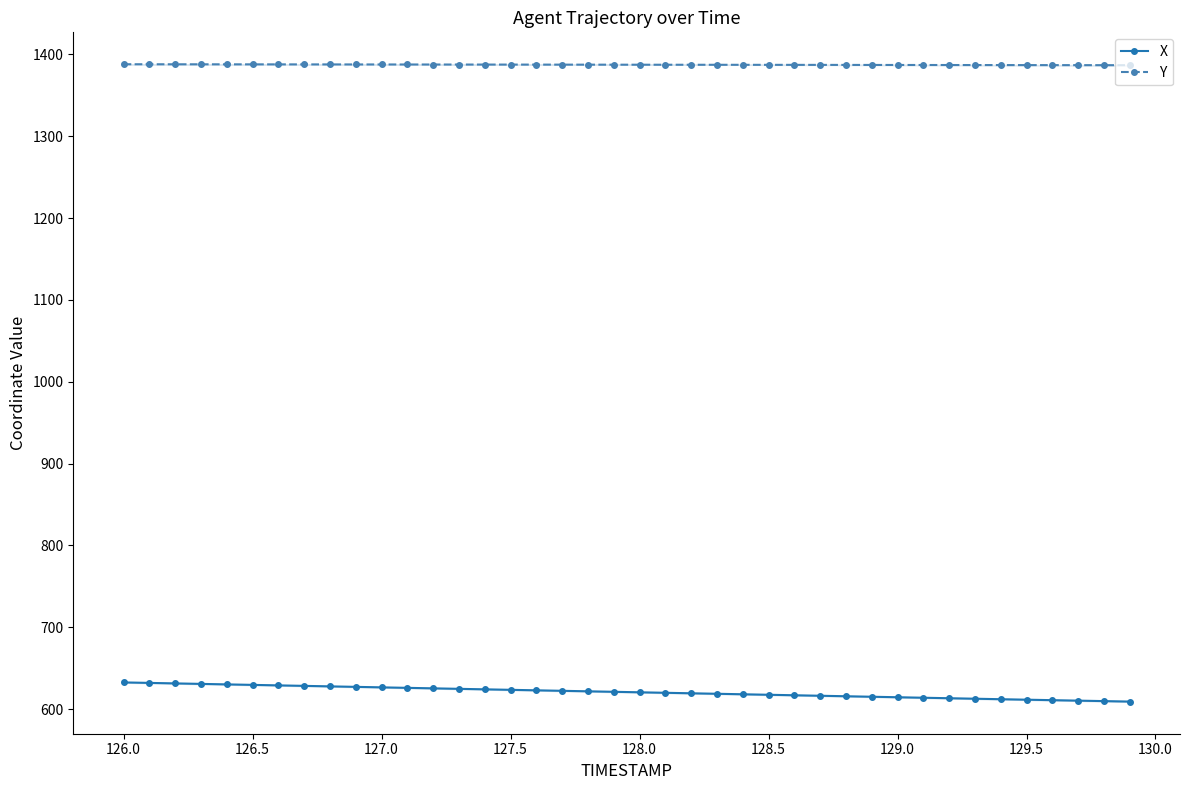

What is the difference between the second highest and second lowest values in the X series?

22.2